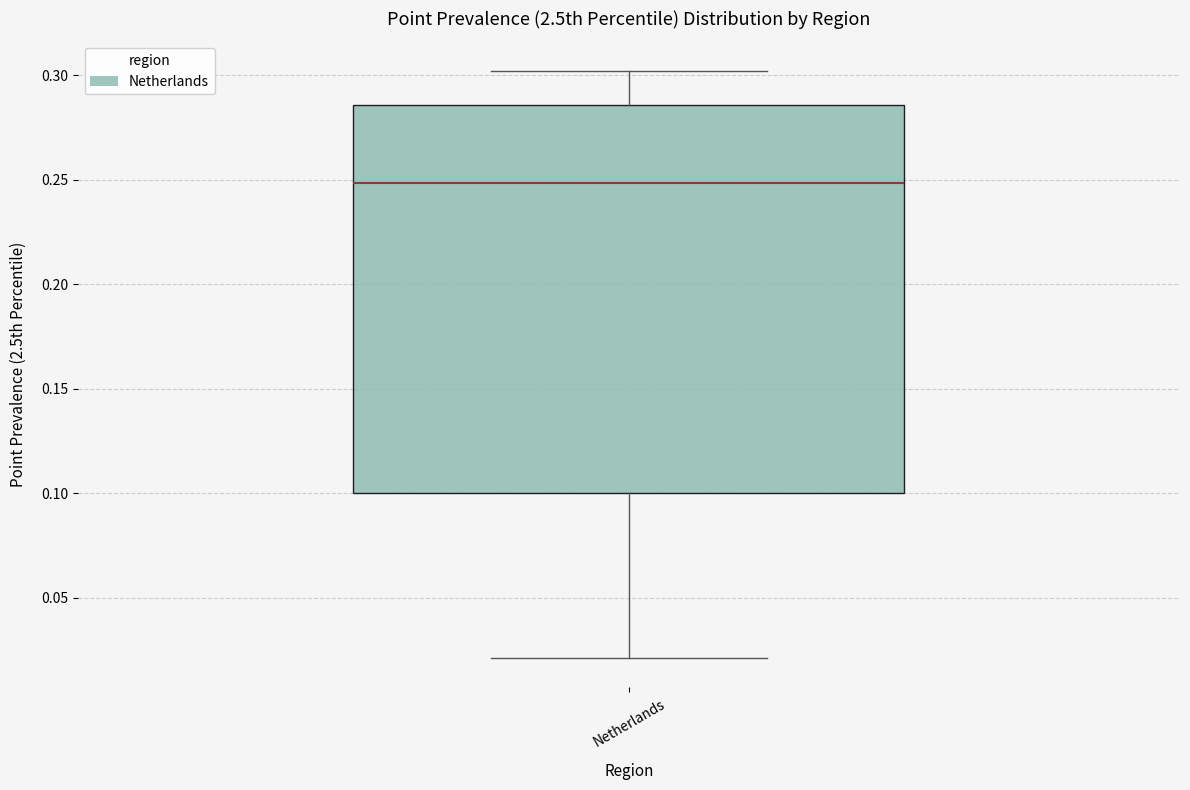

Read this box plot against the y-axis: the position of the median line, the range covered by the box, and the ends of both whiskers. The values are not printed on the chart, so give them approximately, as read against the axis.

median 0.250, box 0.100 to 0.285, whiskers 0.020 to 0.300